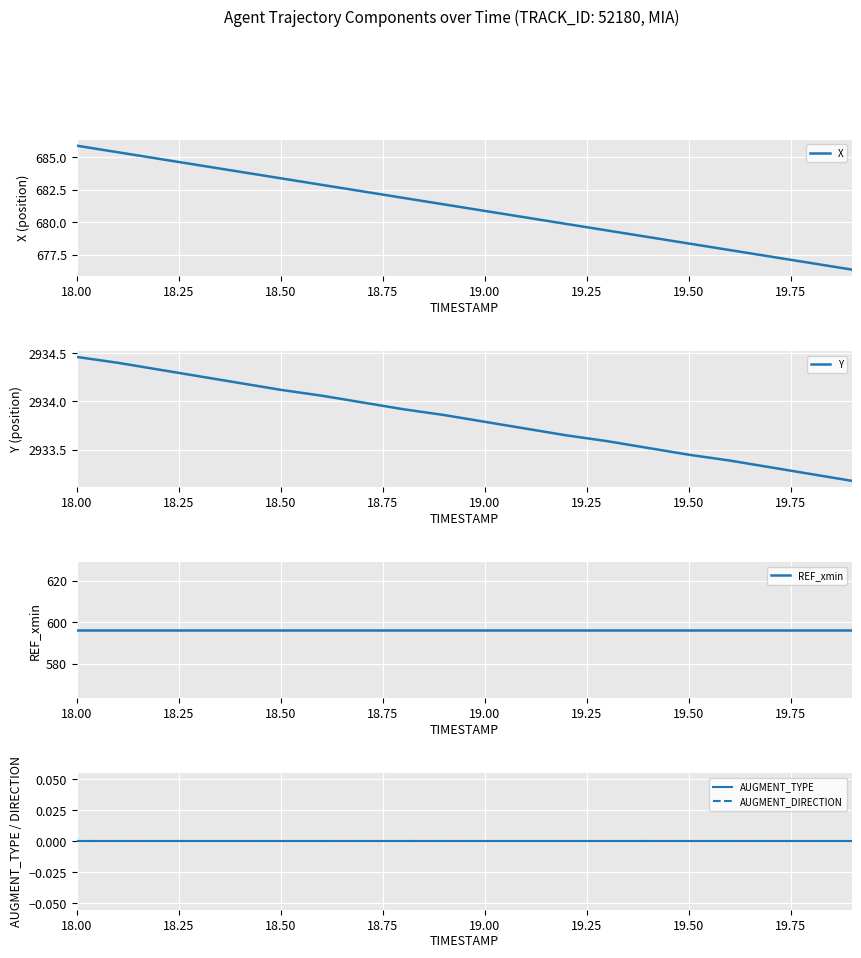

Count the number of categories in the chart.

20